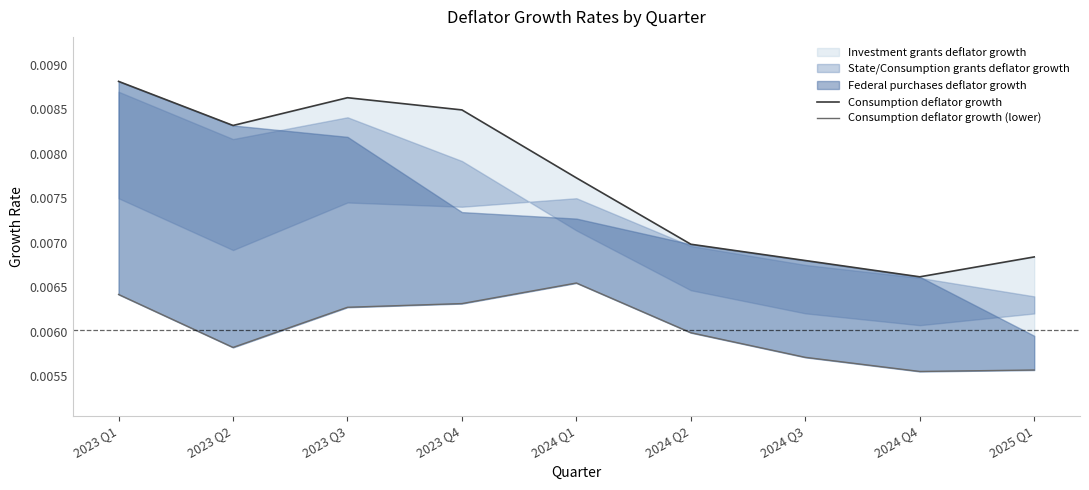

How many categories are shown in the chart?

9